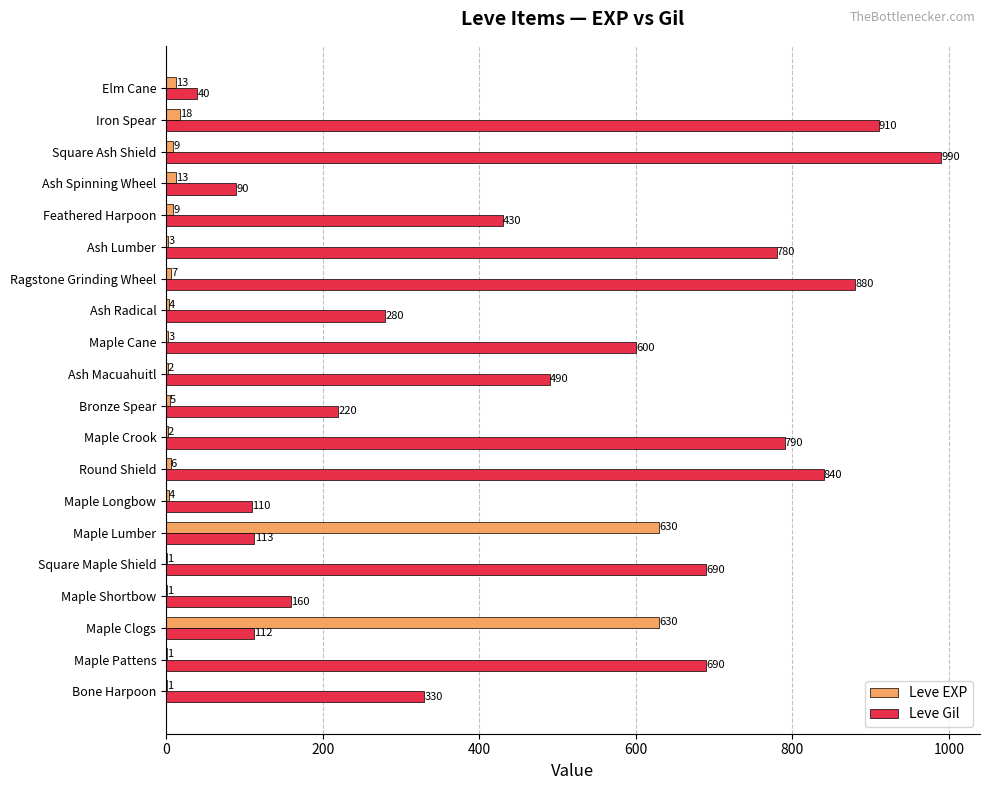

Between Square Maple Shield and Round Shield, which series saw the biggest shift?

Leve Gil